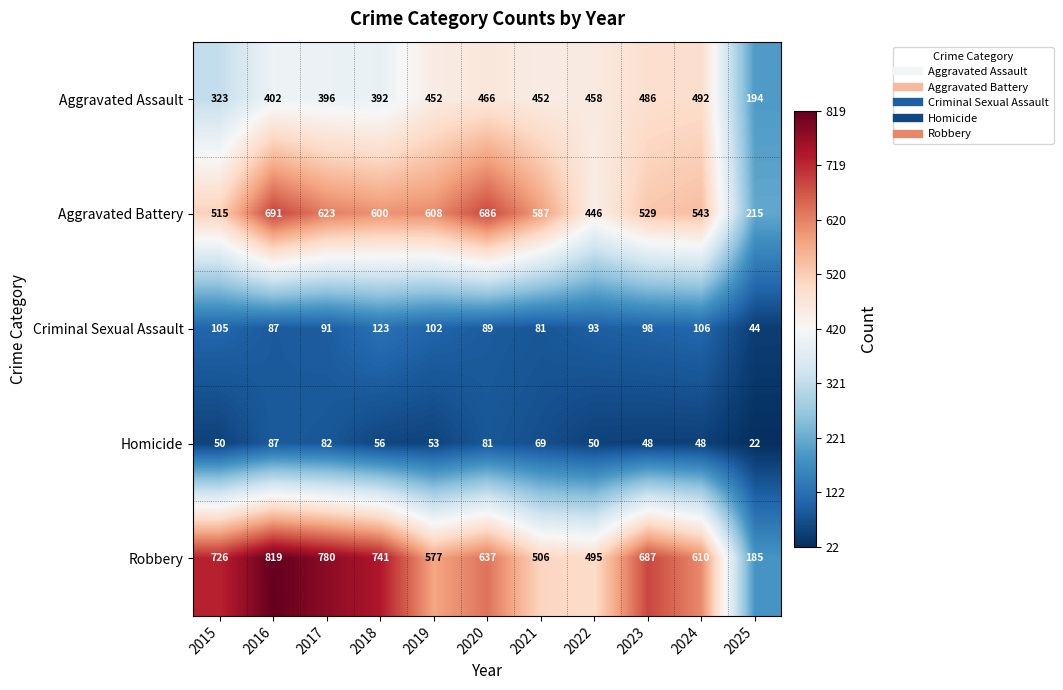

The Aggravated Battery series shows 515 at 2015. True or false?

True